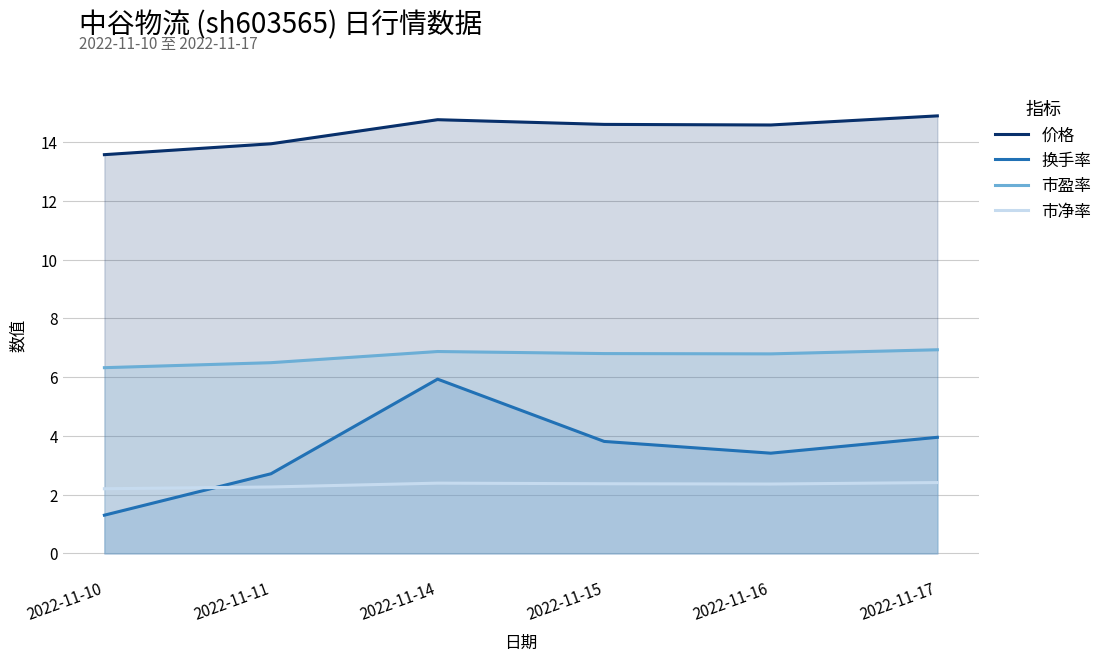

What is the value of the 市净率 point at the 5th from the left?

2.4